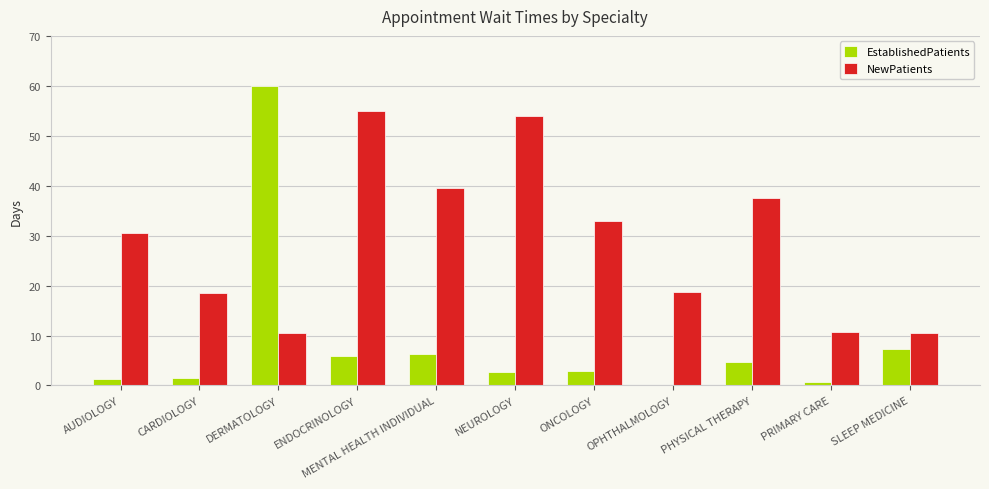

Which label corresponds to the largest value in the chart?

DERMATOLOGY